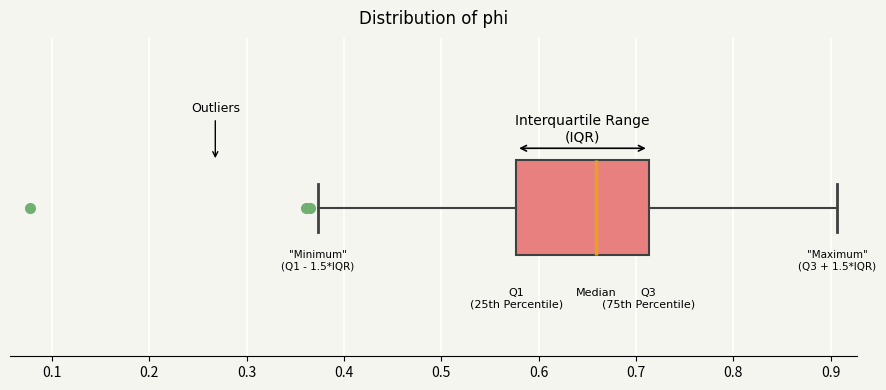

Read this box plot against the x-axis: the position of the median line, the range covered by the box, and the ends of both whiskers. The values are not printed on the chart, so give them approximately, as read against the axis.

median 0.66, box 0.58 to 0.71, whiskers 0.37 to 0.91